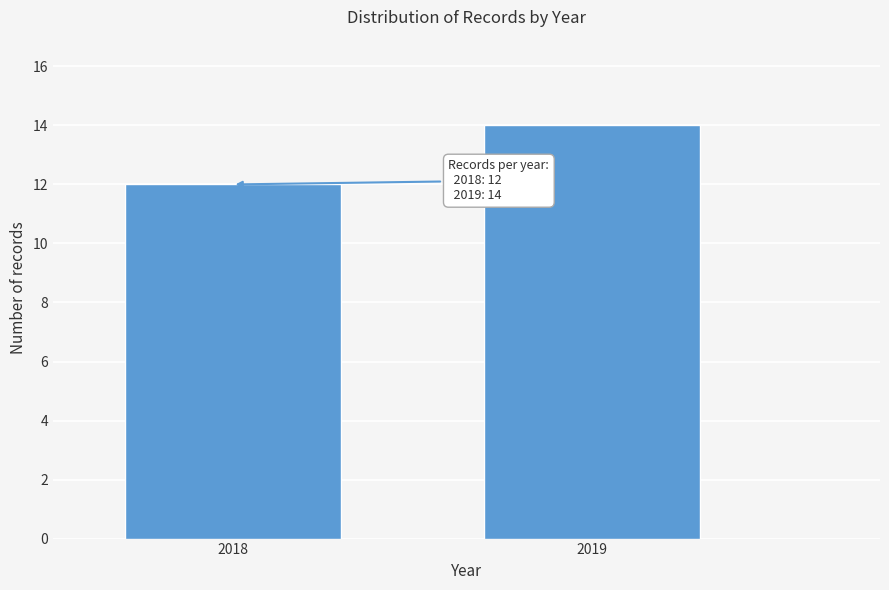

Reading left to right, list all the values displayed in this chart.

2018=12	2019=14